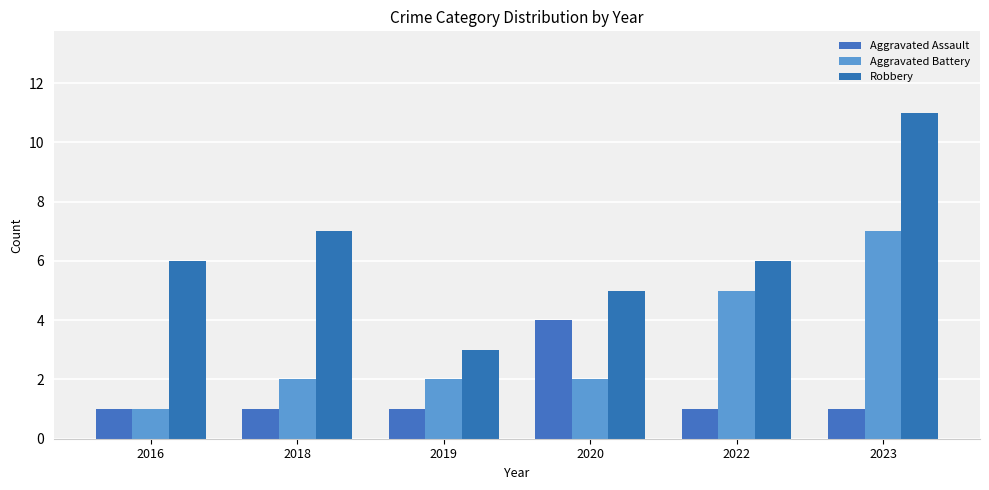

What value does the Aggravated Battery series have at 2022?

5